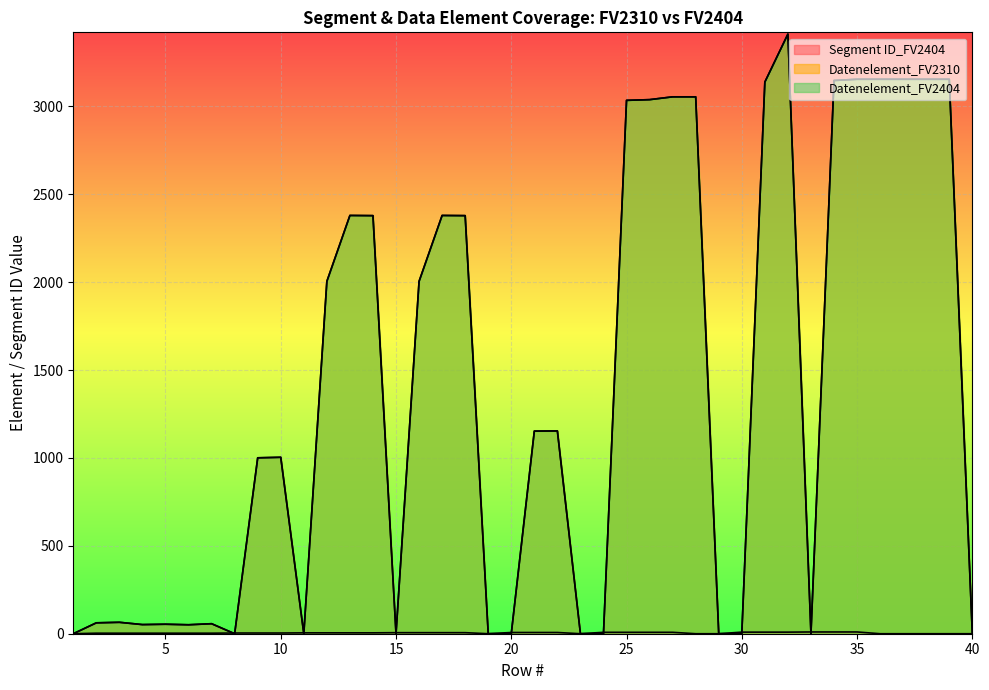

What is the maximum value for Segment ID_FV2404?

10